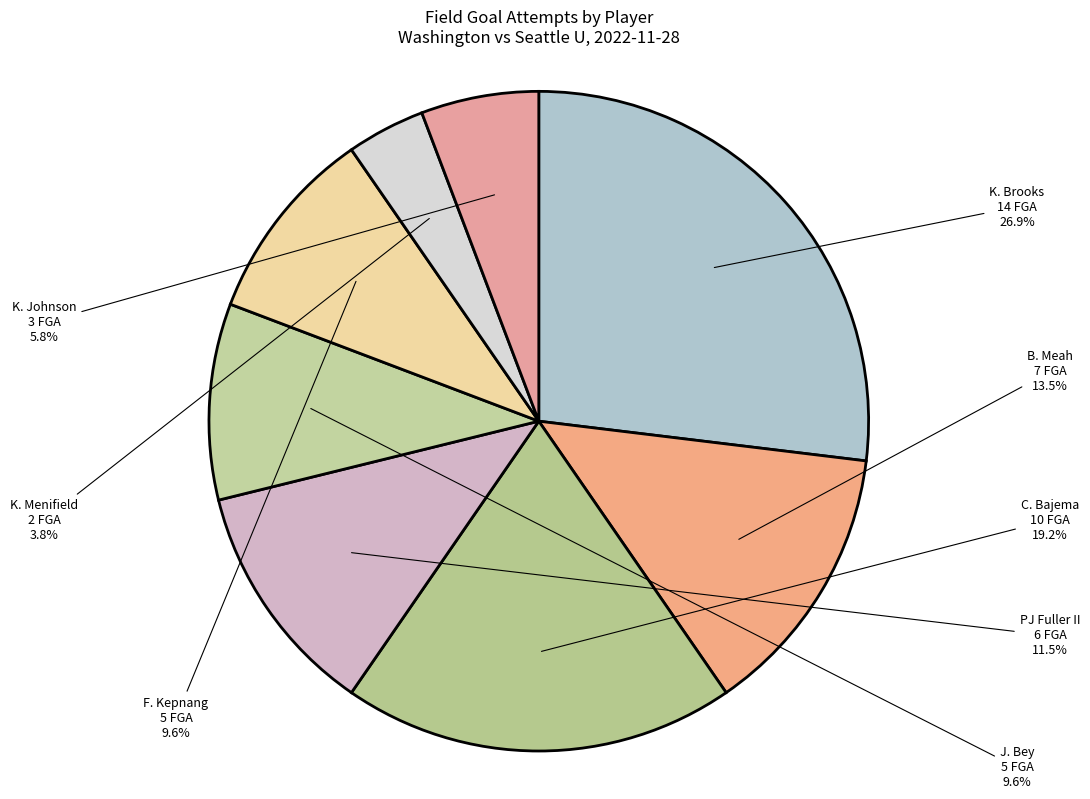

How many slices are in this pie chart?

8